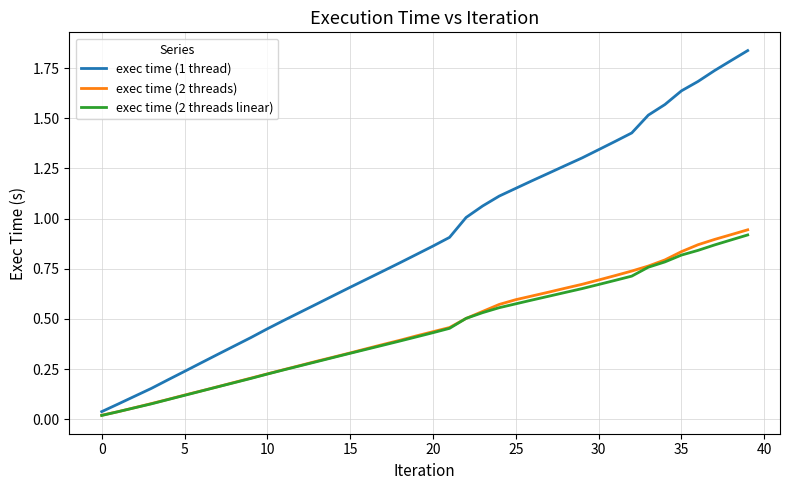

Which series has the largest total across all categories?

exec time (1 thread)